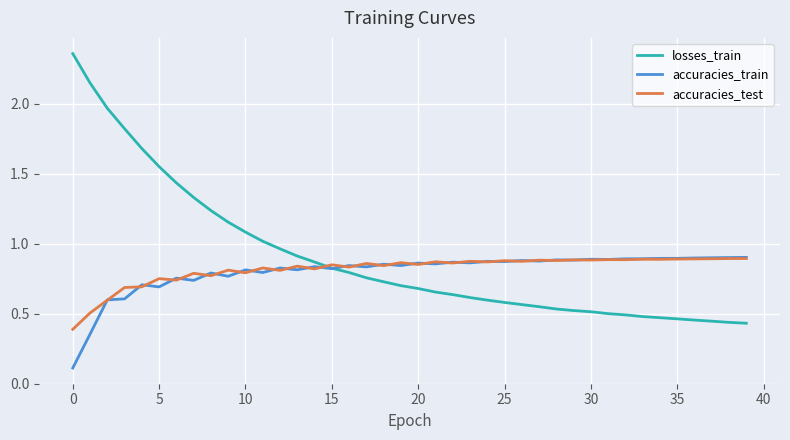

How many categories are shown in the chart?

40